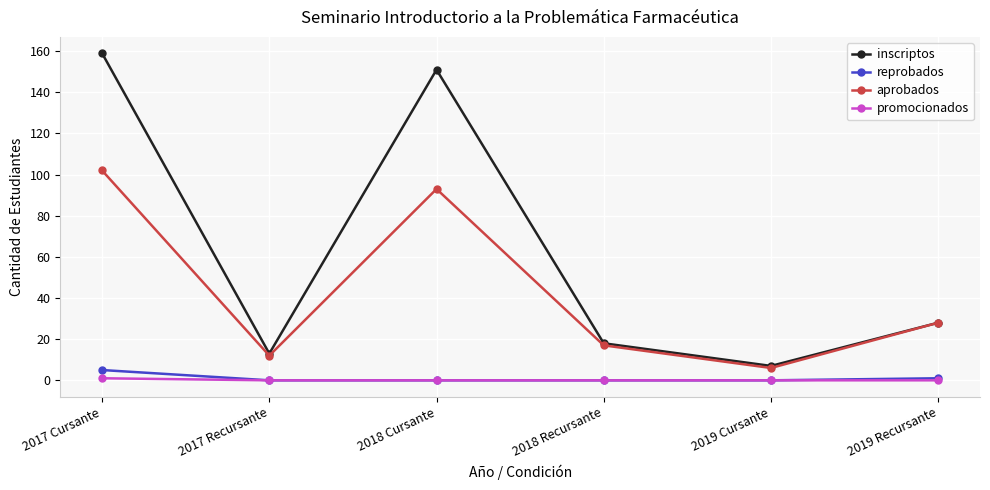

What is the sum of the inscriptos values at 2019 Recursante and 2019 Cursante?

35